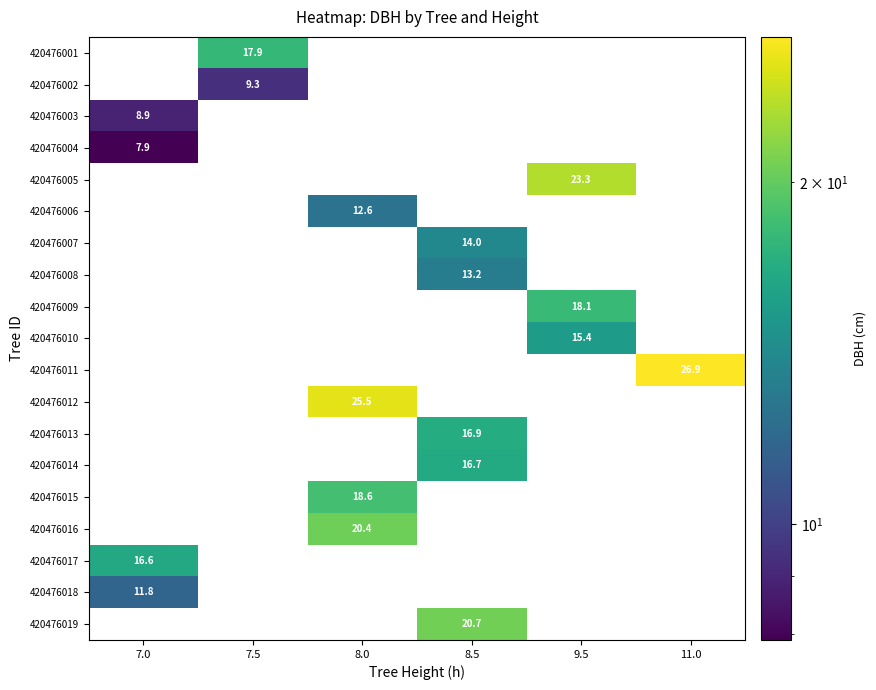

Count the 420476003 values in the range 0 to 1.

5